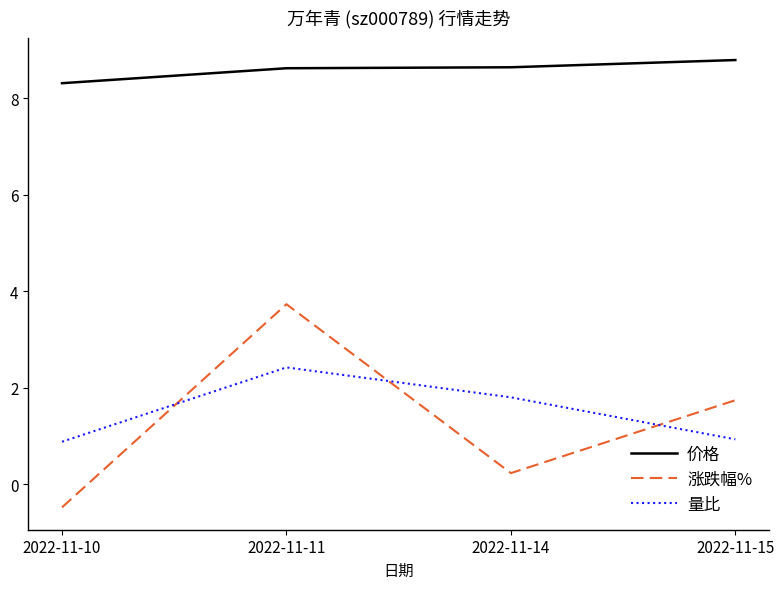

How many interior local valleys does the 涨跌幅% series have?

1